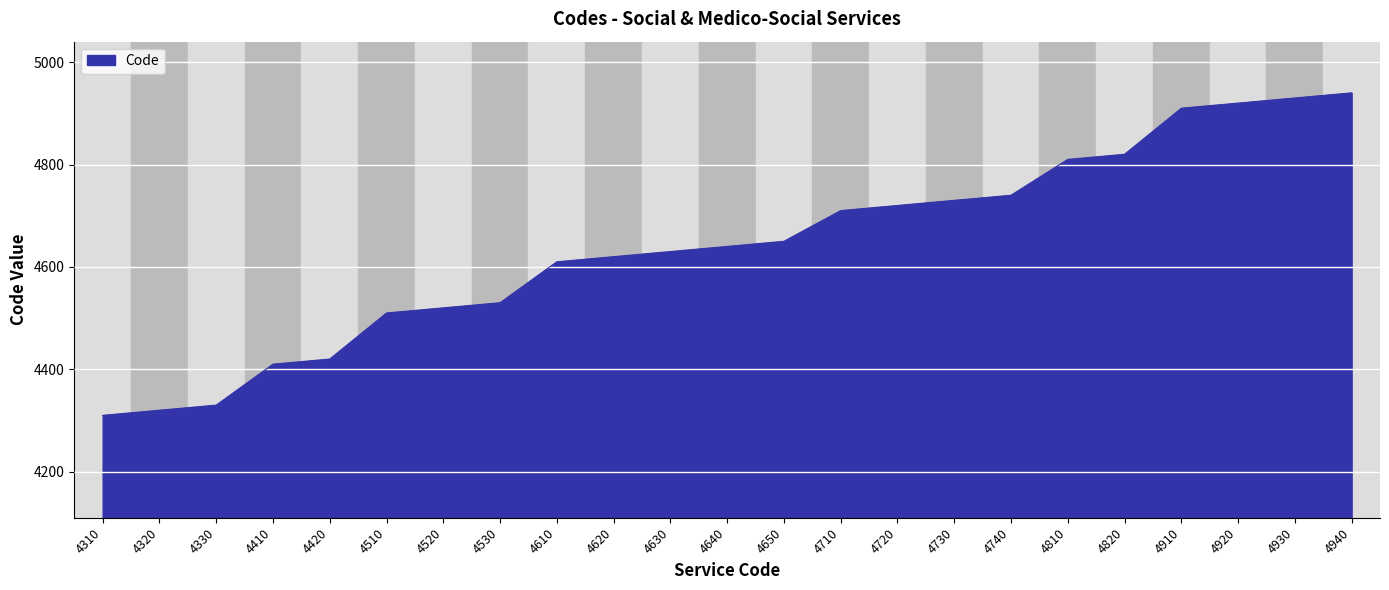

Is it true that the value at 4630 is 6593?

False